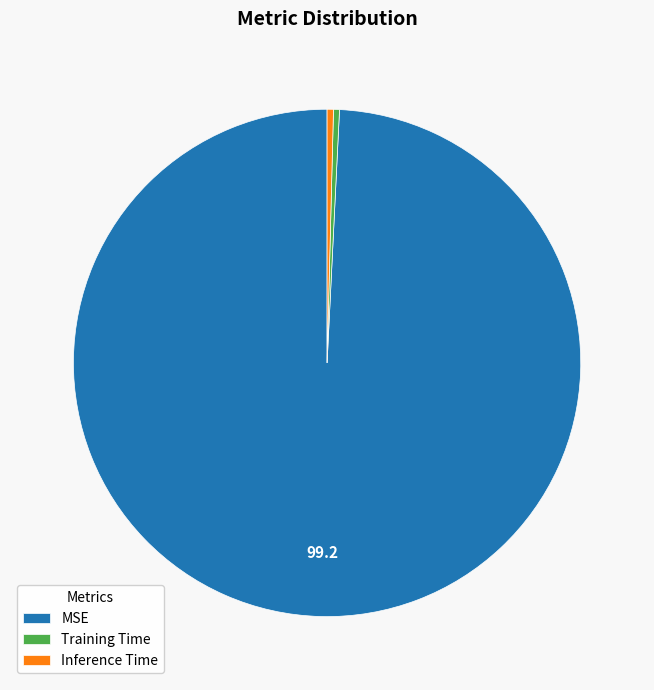

Does MSE account for over 50% of the chart?

Yes